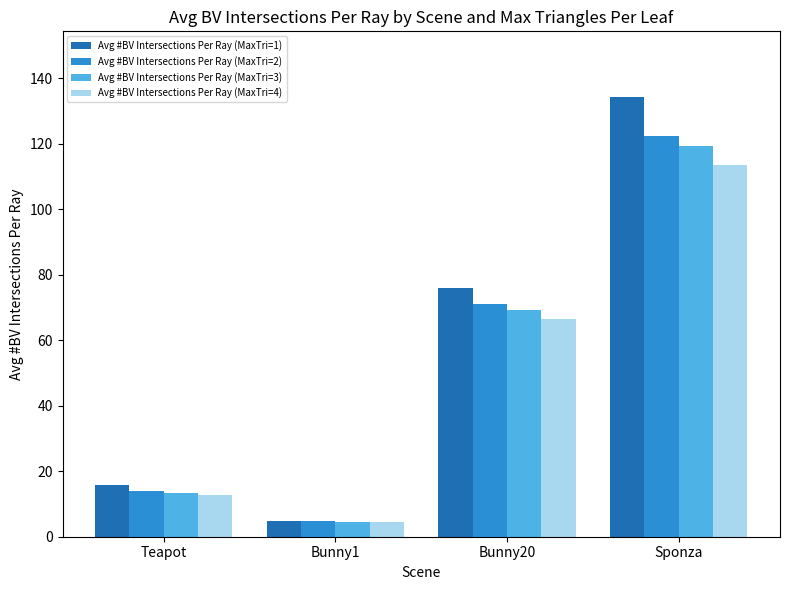

What is the label of the 3rd bar from the right?

Bunny1